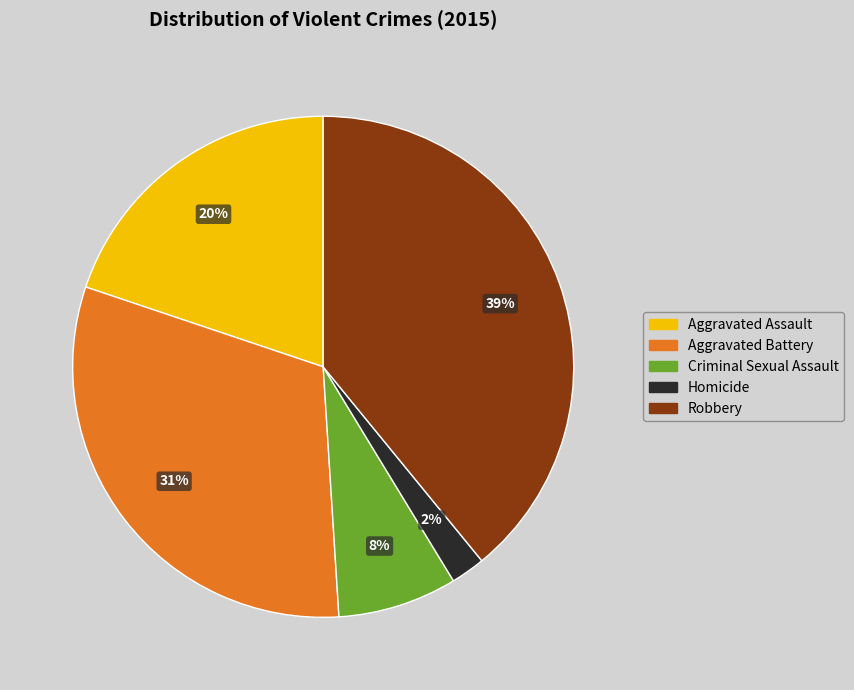

Between Robbery and Aggravated Assault, which is larger?

Robbery